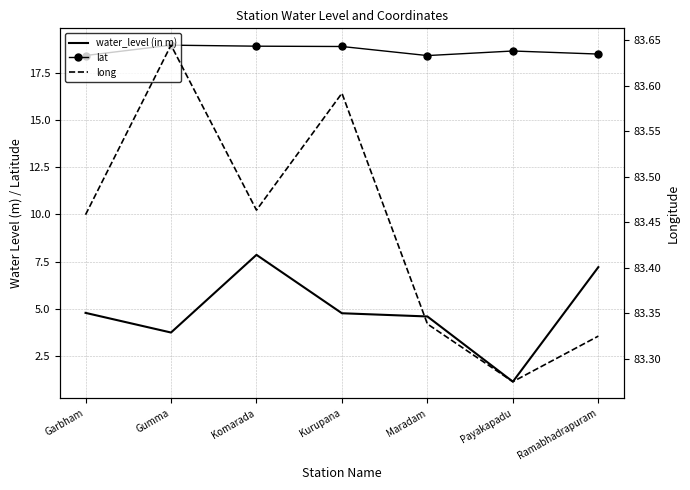

In water_level (in m), how many points are lower than both neighbors (excluding endpoints)?

2